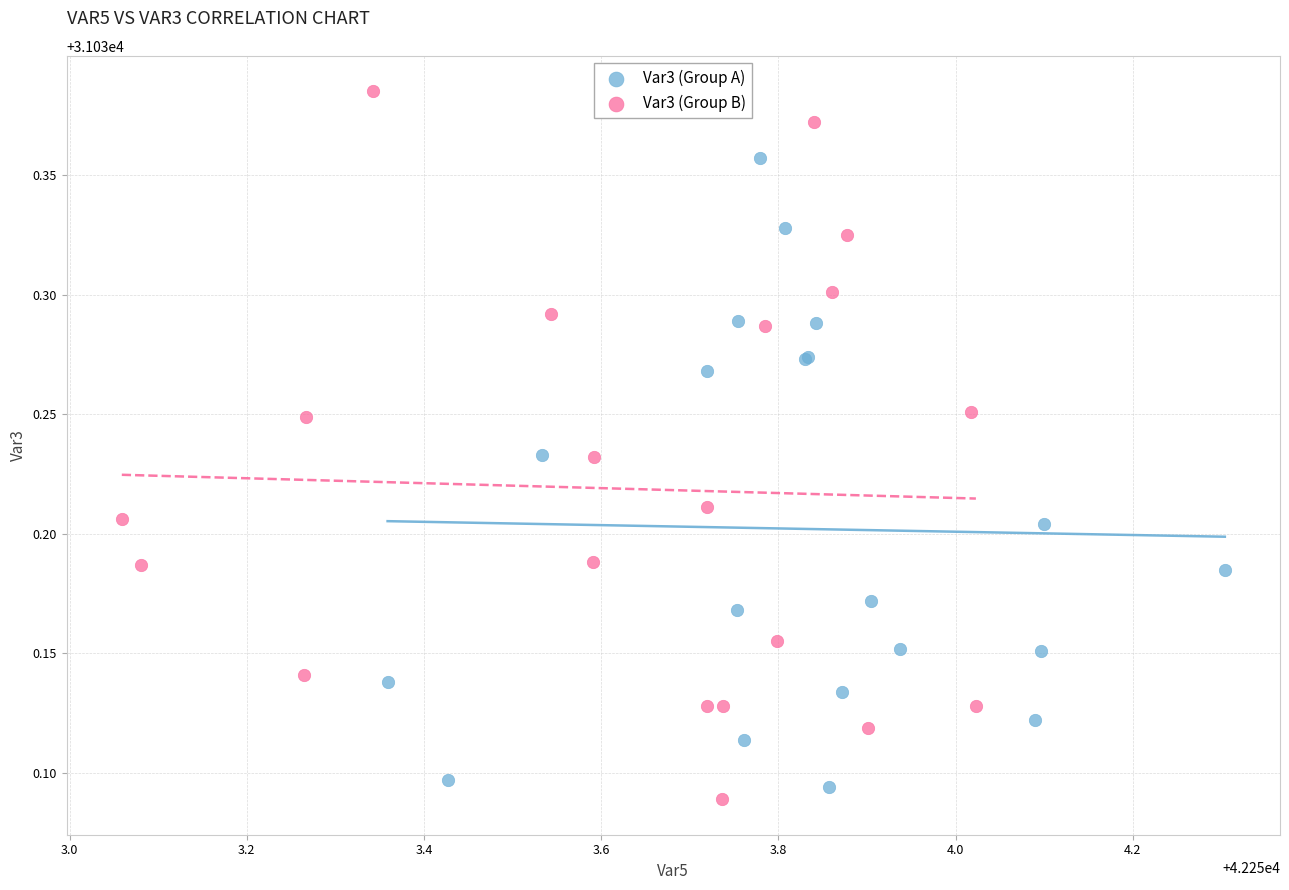

Which series reaches the maximum Y coordinate?

Var3 (Group B)